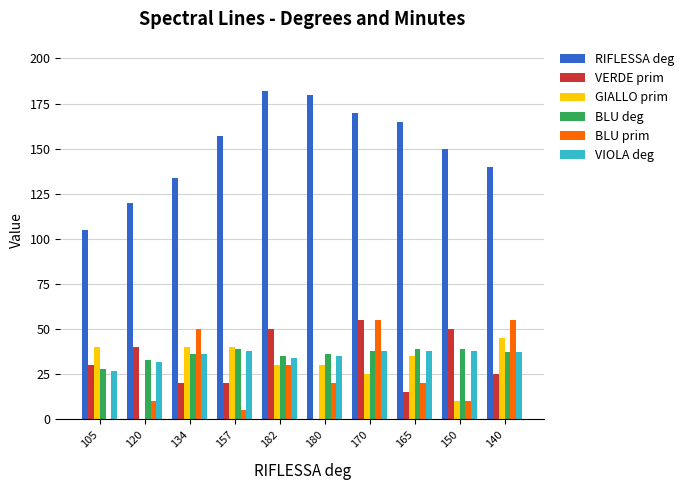

Between 120 and 150, which series saw the biggest shift?

RIFLESSA deg